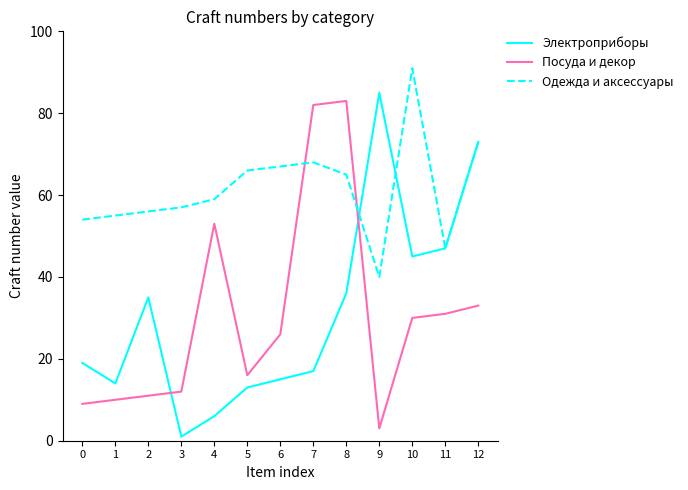

How many intersections are there between Одежда и аксессуары and Посуда и декор?

2